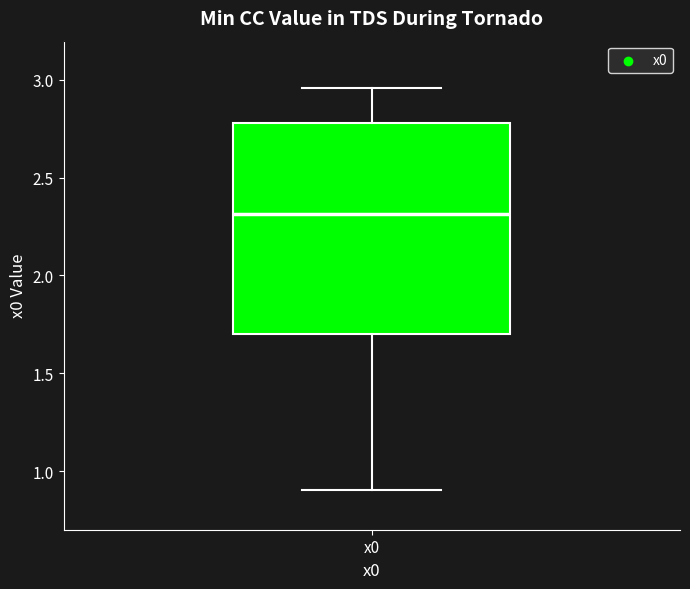

Transcribe this box plot: give where the median line is, the range the box spans, and where the two whiskers end, as read against the y-axis. The values are not printed on the chart, so give them approximately, as read against the axis.

median 2.30, box 1.70 to 2.80, whiskers 0.90 to 2.95